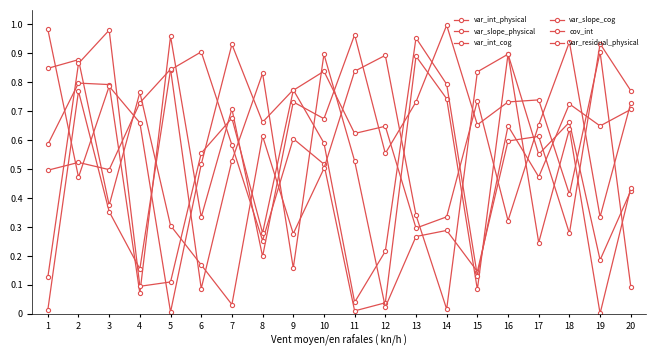

Between 2 and 20, which series saw the biggest shift?

var_int_physical